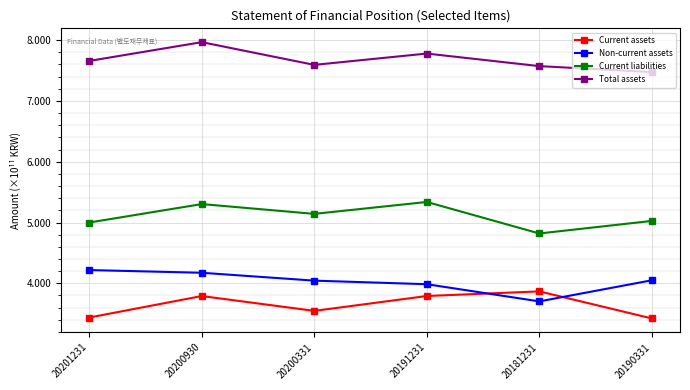

The value of Current liabilities at 20201231 is 499992813969. True or false?

True